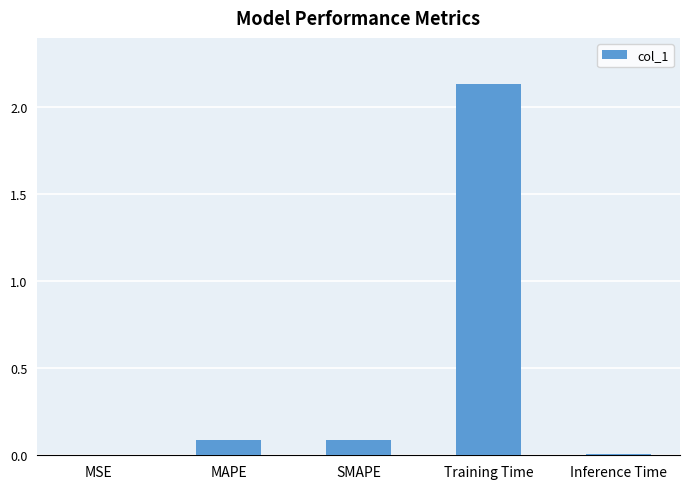

What is the average value?

0.5